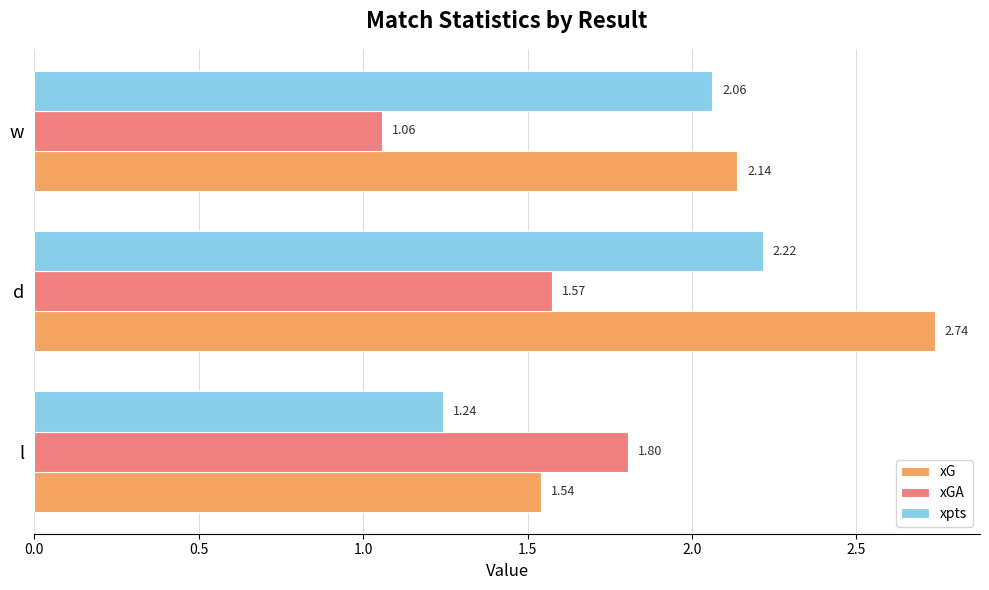

List the series in order of their peak value, lowest first.

xGA, xpts, xG